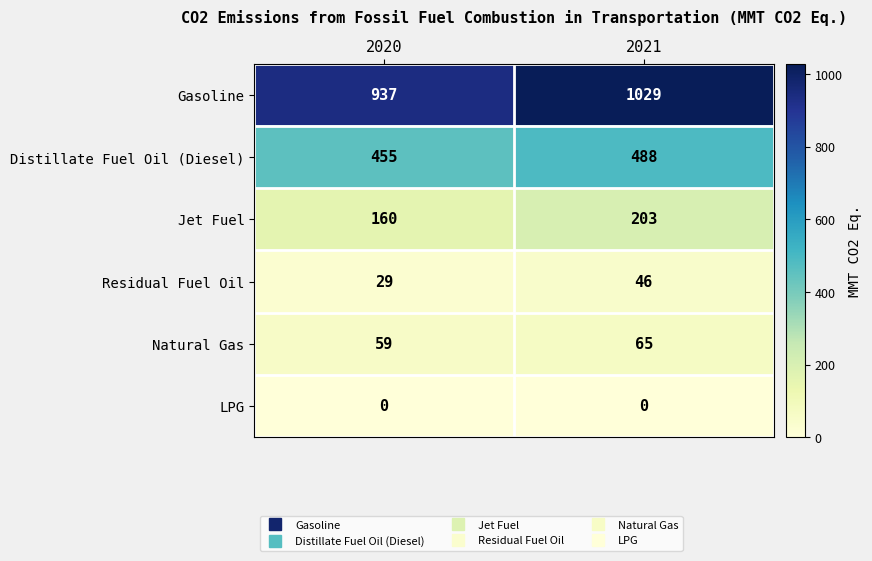

Which series changed the most between 2020 and 2021?

Gasoline